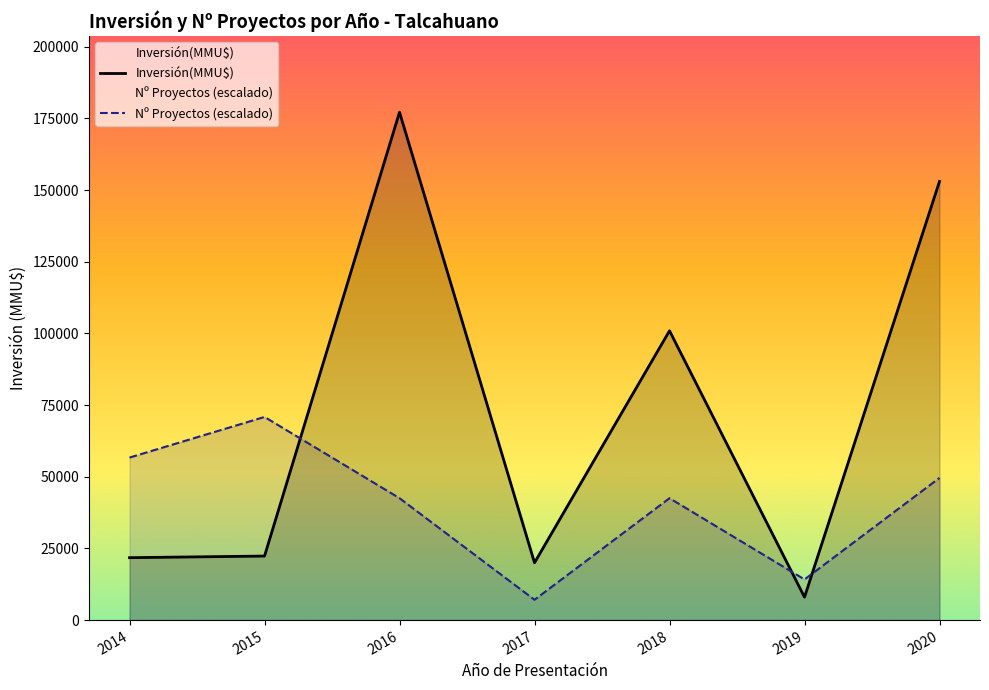

Rank the series by their maximum value, from highest to lowest.

Inversión(MMU$), Nº Proyectos (escalado)